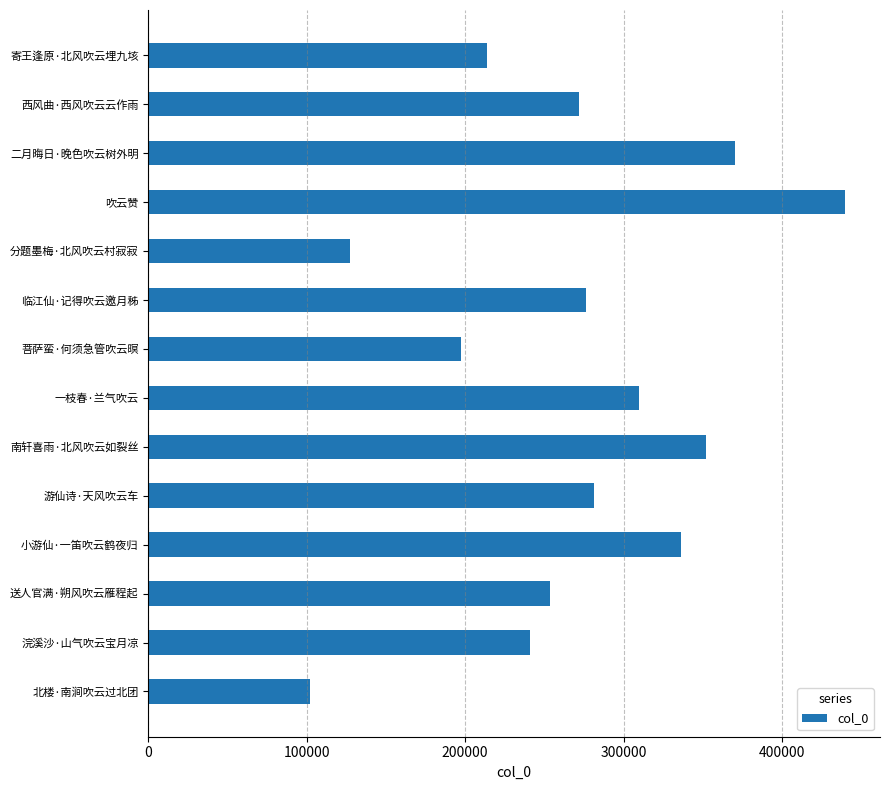

What is the maximum value shown in the chart?

439889